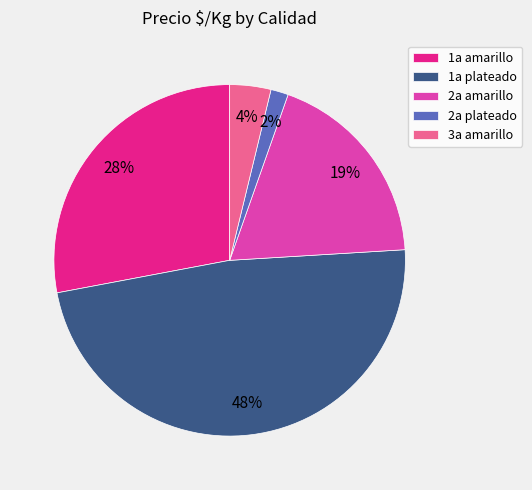

Between 3a amarillo and 1a amarillo, which is larger?

1a amarillo